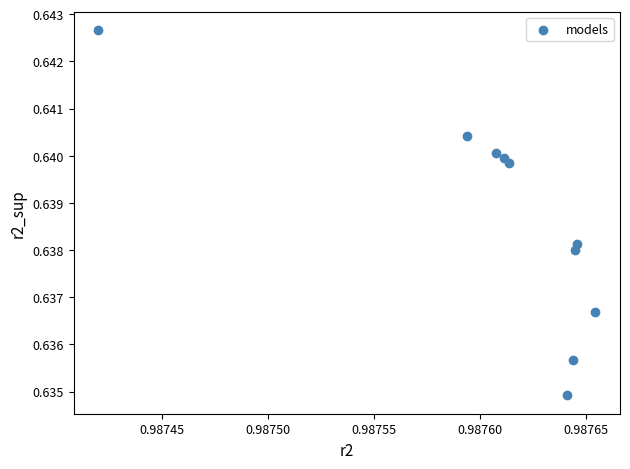

What is the average X value?

1.0